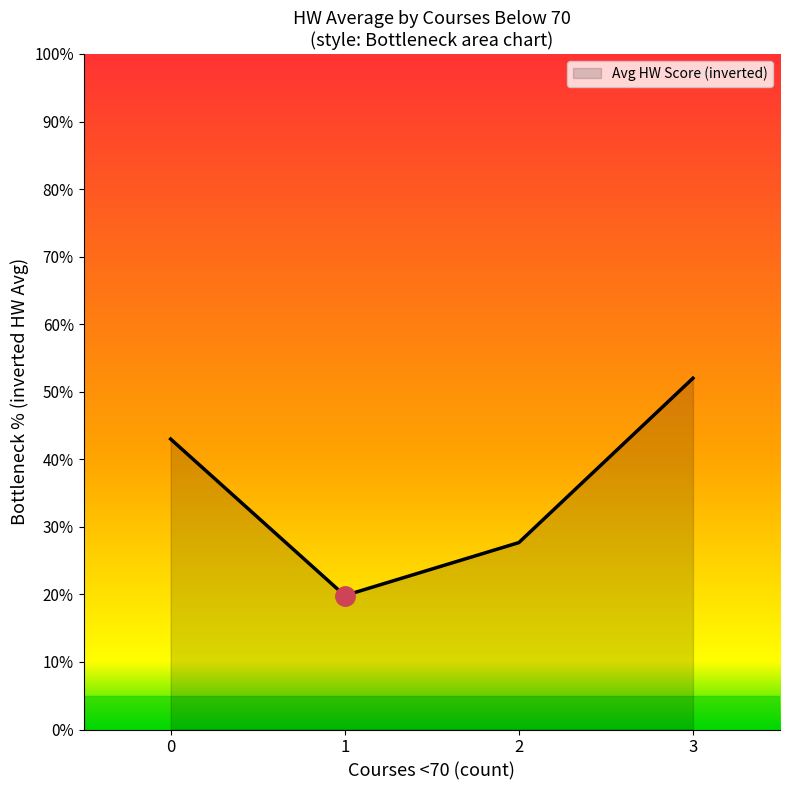

What value does the data have at 3?

52.0